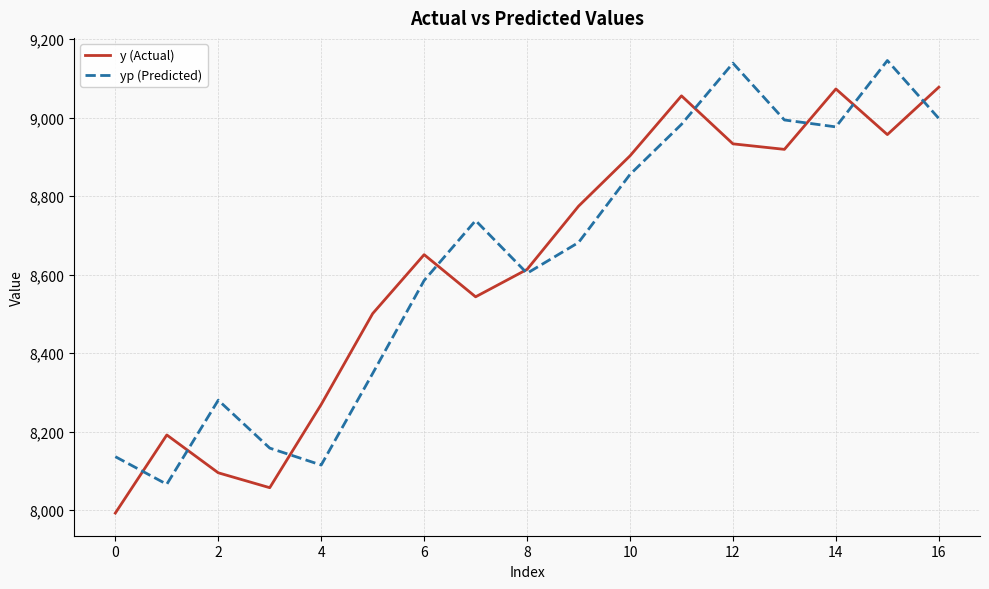

Rank the series by their maximum value, from lowest to highest.

y (Actual), yp (Predicted)